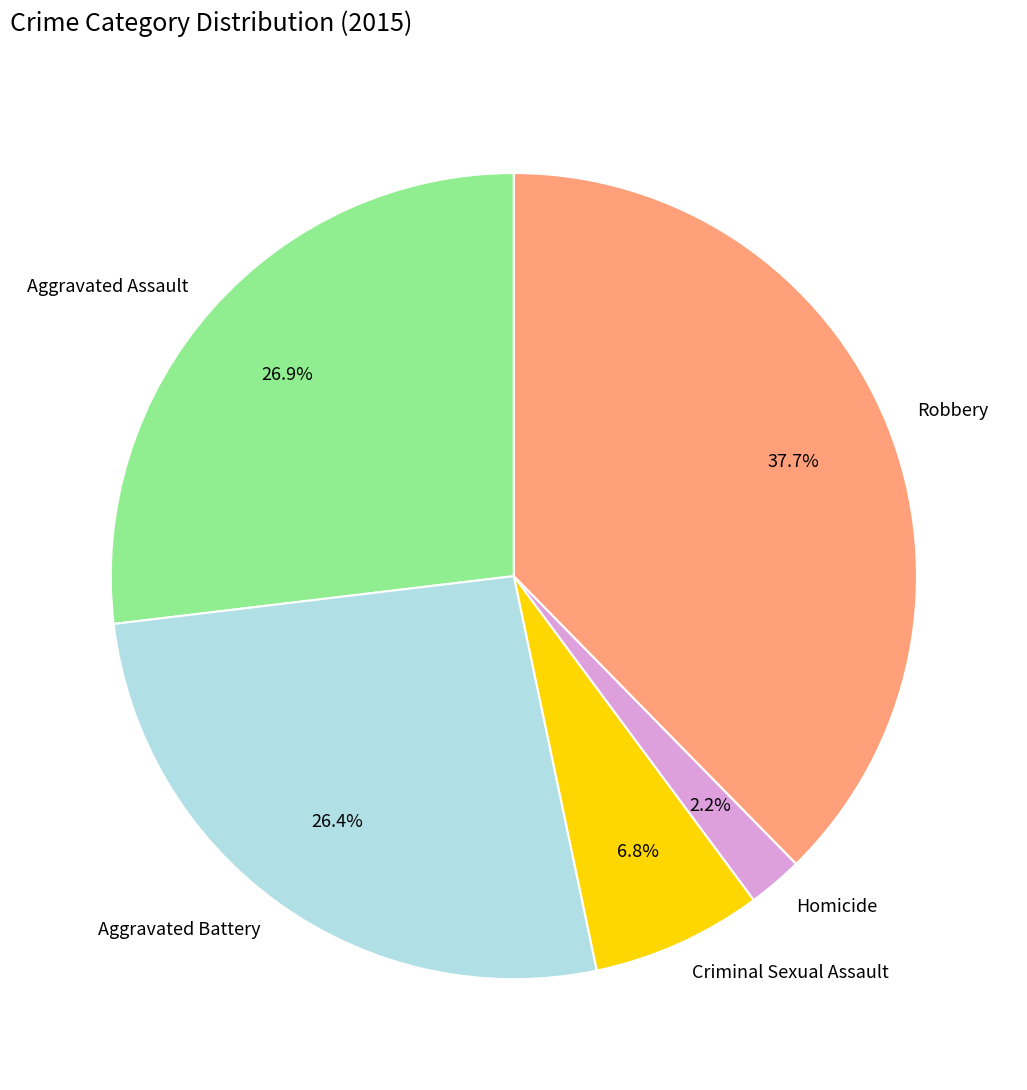

Count the number of slices in the pie.

5